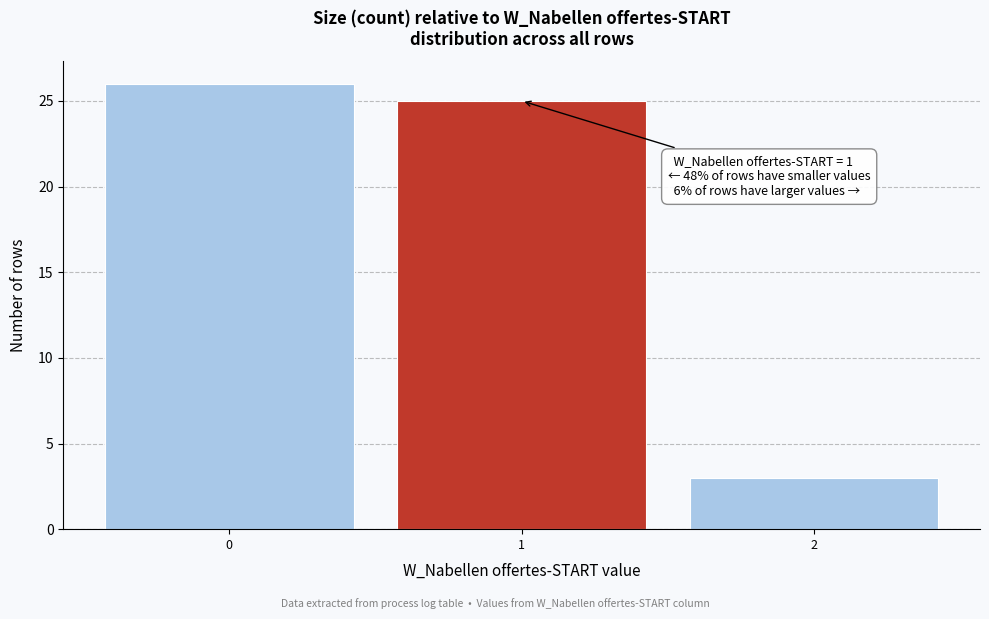

Which range on the x-axis has the tallest bar?

-0.5 to 0.5